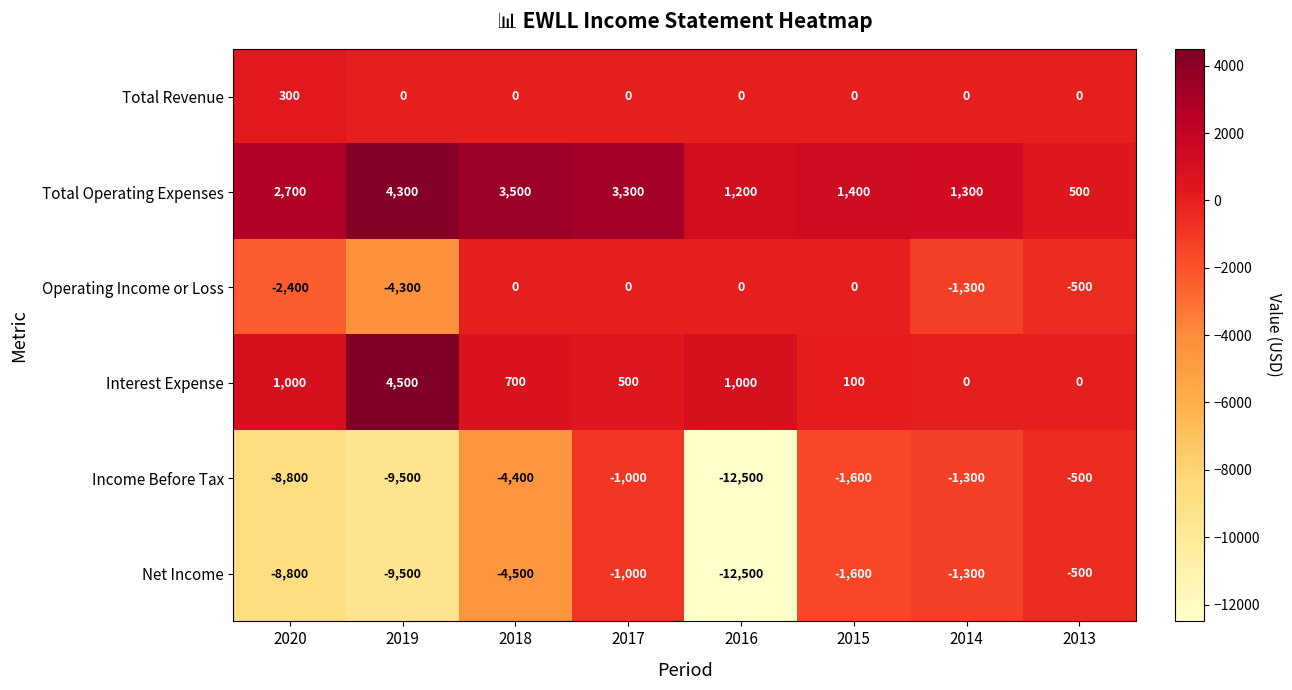

What is the approximate value of Income Before Tax at 2020?

-8800